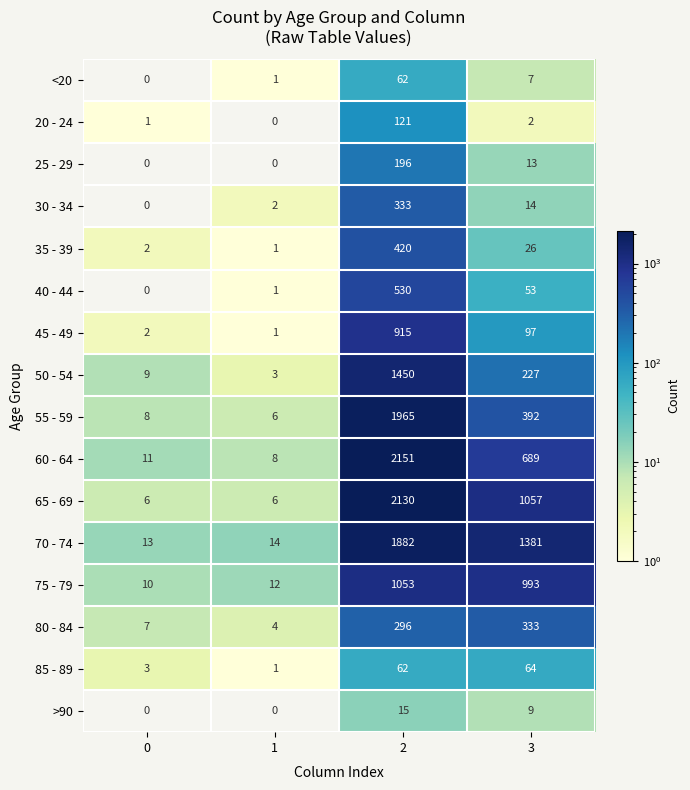

What is the difference between the 85 - 89 values at 3 and 1?

63